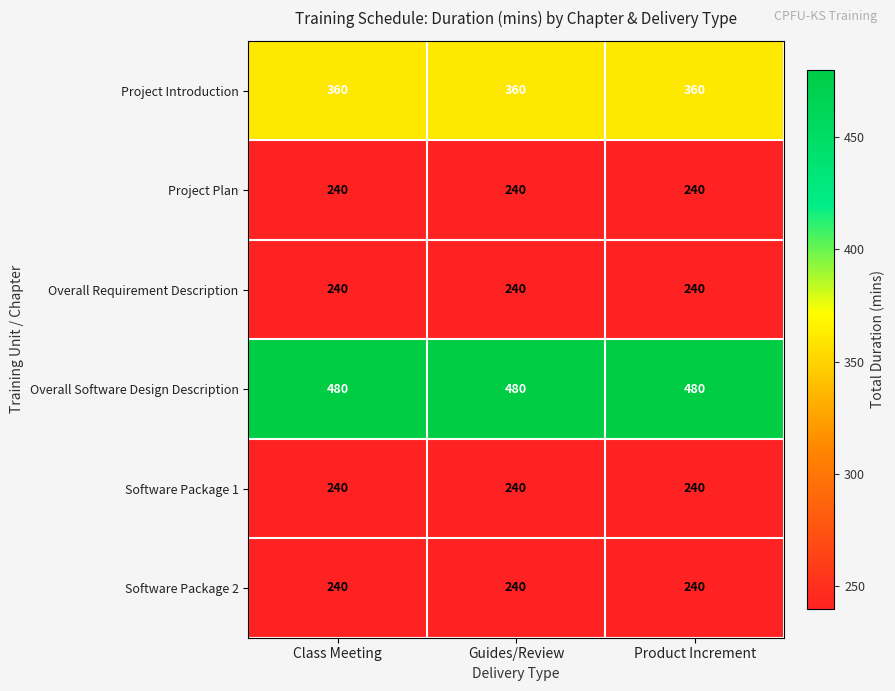

Which series has the largest total across all categories?

Overall Software Design Description